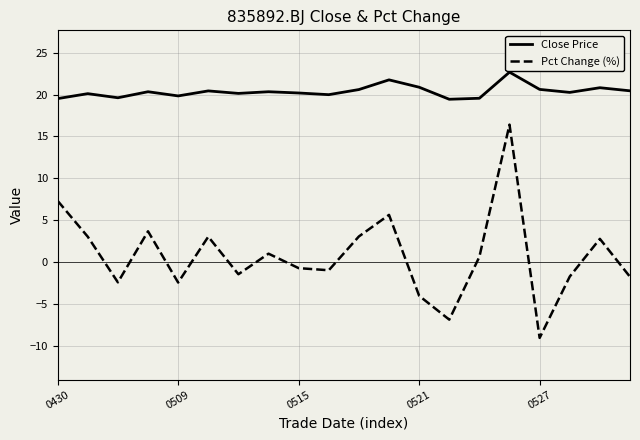

True or false: Close Price and Pct Change (%) intersect in this chart.

False